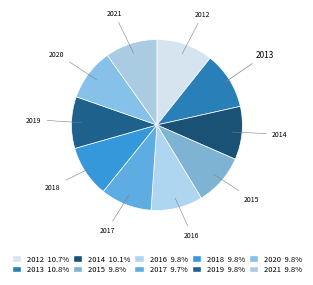

Does 2013 represent more than half of the total?

No